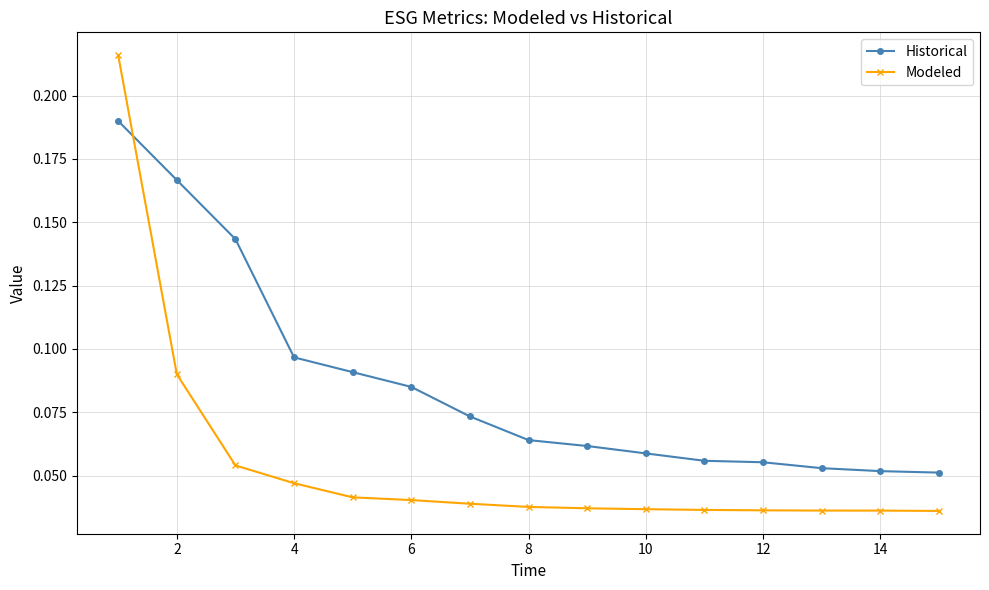

Rank the series by their maximum value, from highest to lowest.

Modeled, Historical